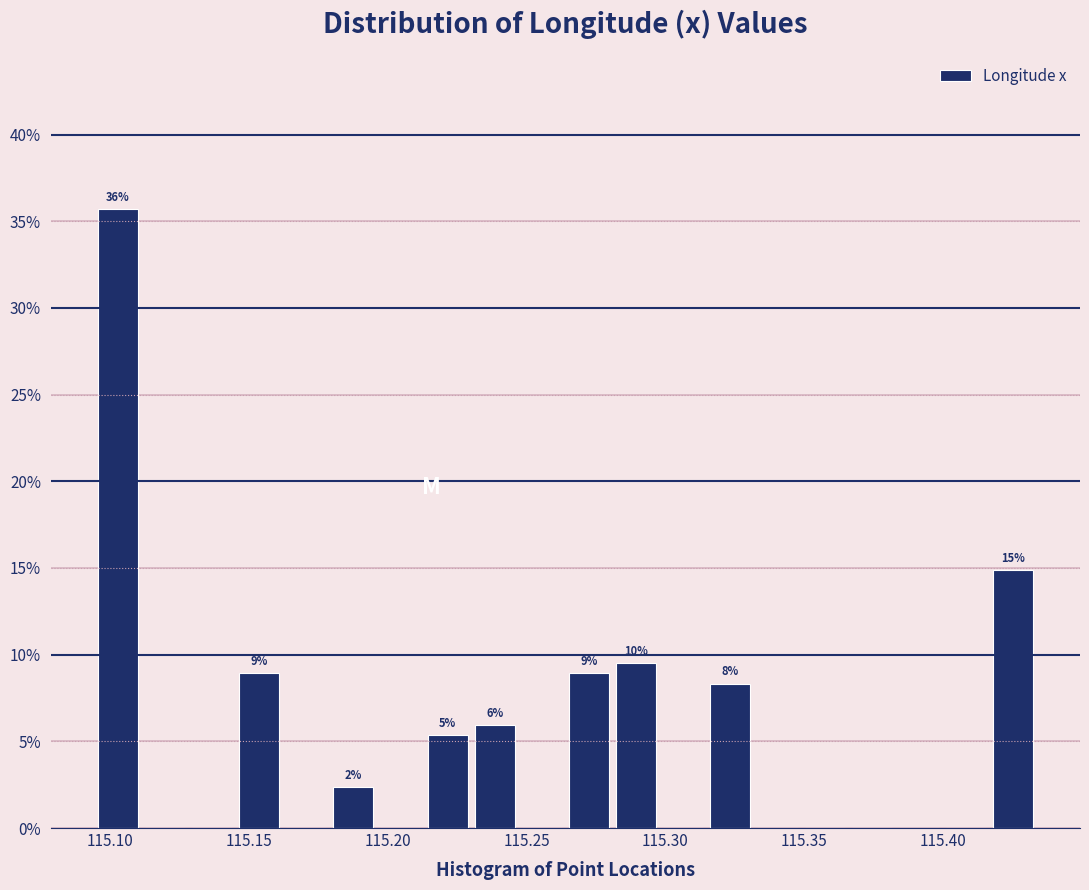

Read against the x-axis, roughly where is the centre of the tallest bar?

115.105